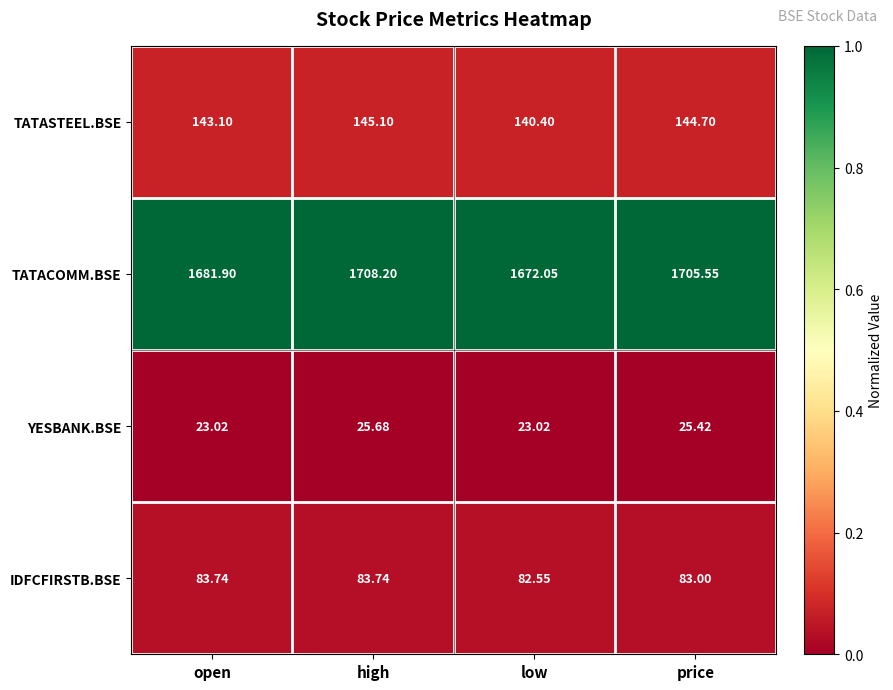

Where does the IDFCFIRSTB.BSE series first go above 83?

open